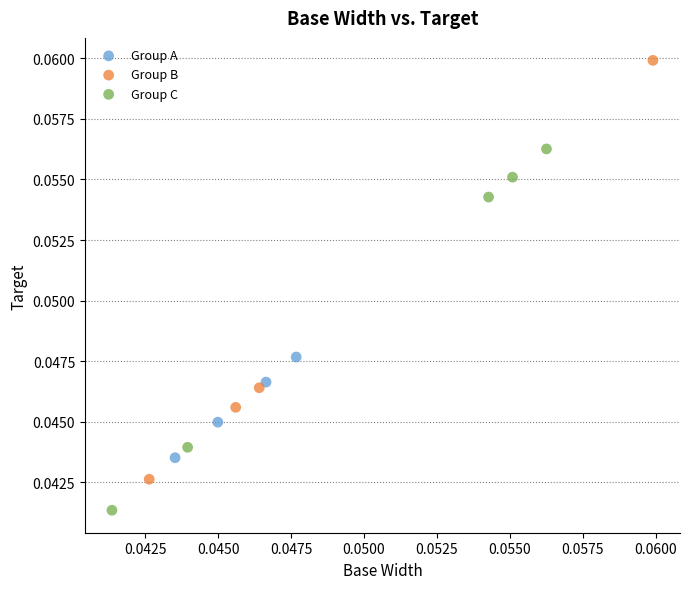

Which series reaches the minimum Y coordinate?

Group C